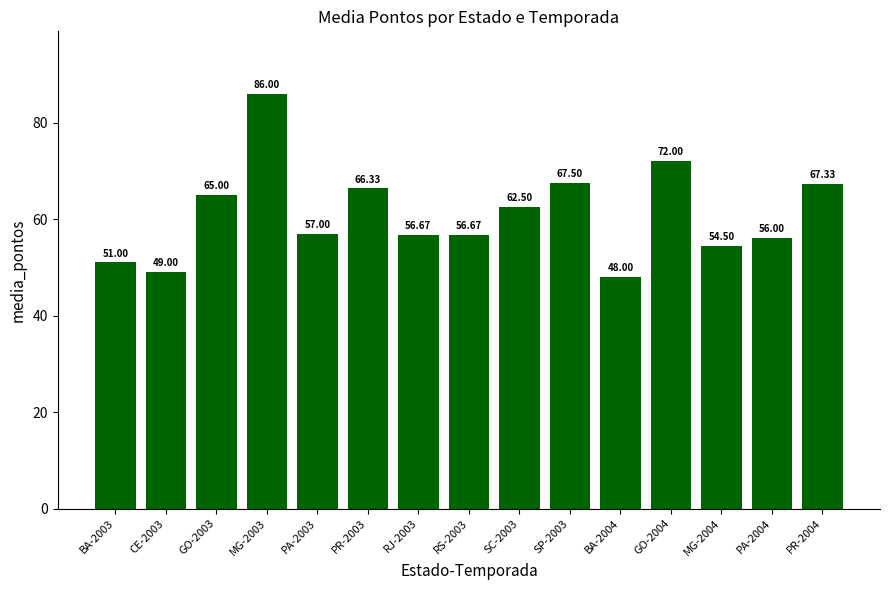

What is the average value?

61.0